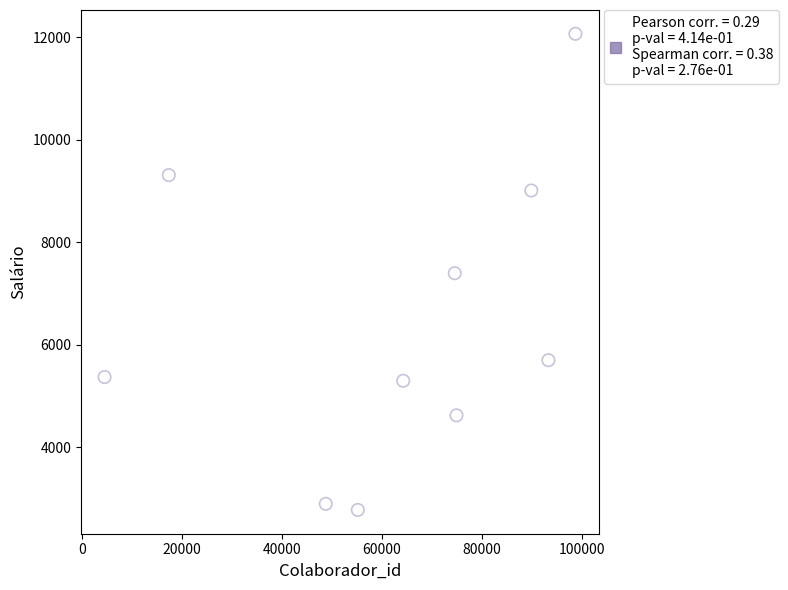

What is the range of X values (max minus min)?

94249.0